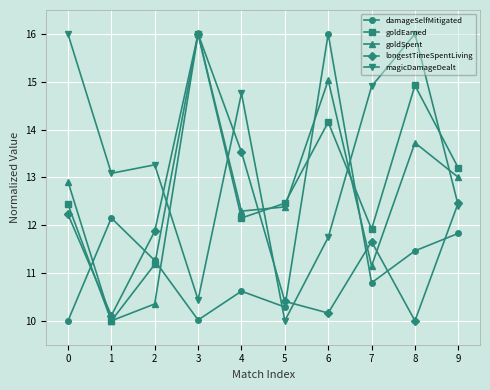

What is the sum of all damageSelfMitigated values?

114.4